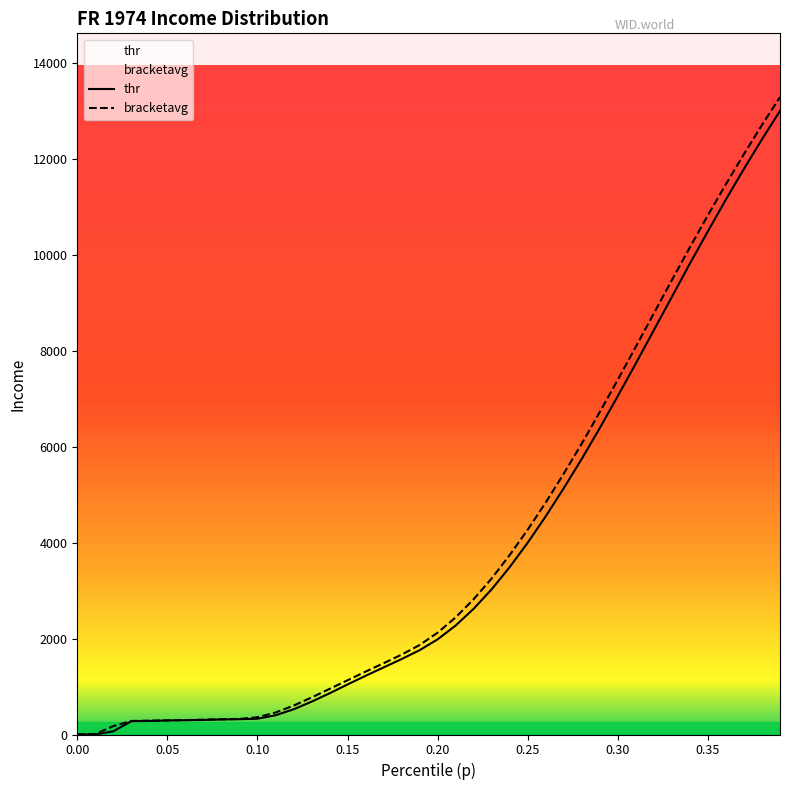

Does the chart have visible grid lines?

No